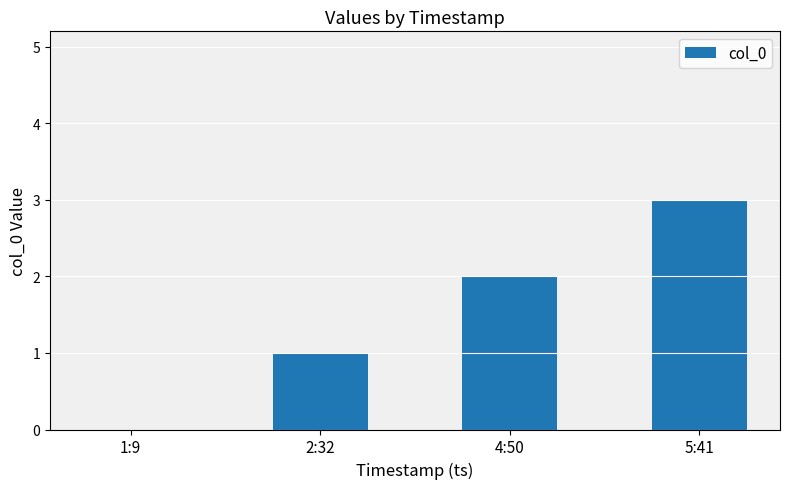

Reading right to left, list all the values displayed in this chart.

3	2	1	0